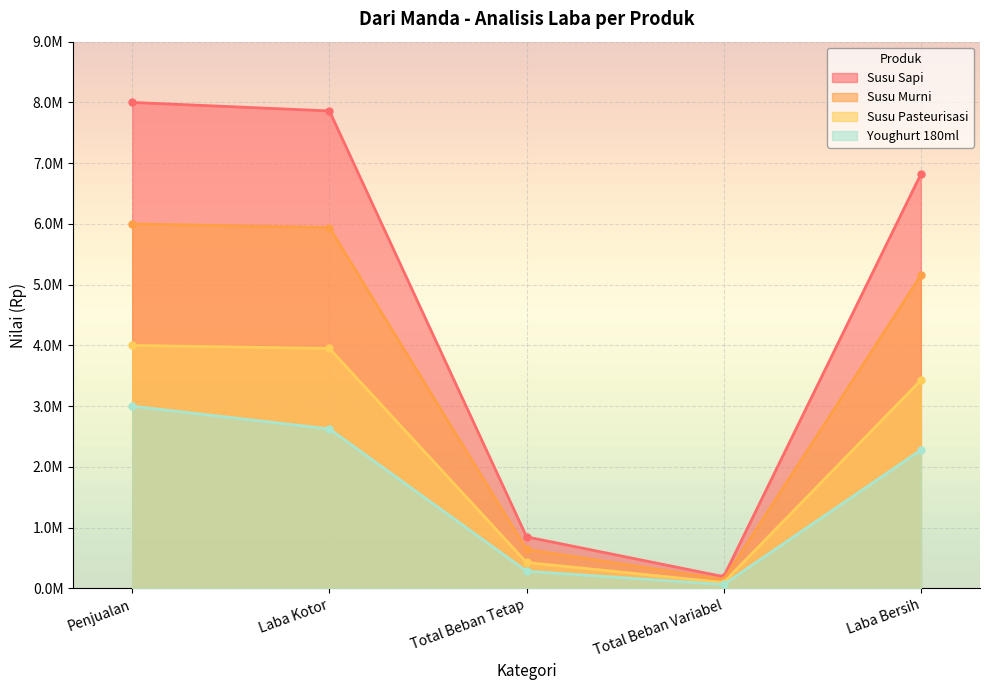

What are all the series names shown in the legend?

Susu Sapi, Susu Murni, Susu Pasteurisasi, Youghurt 180ml